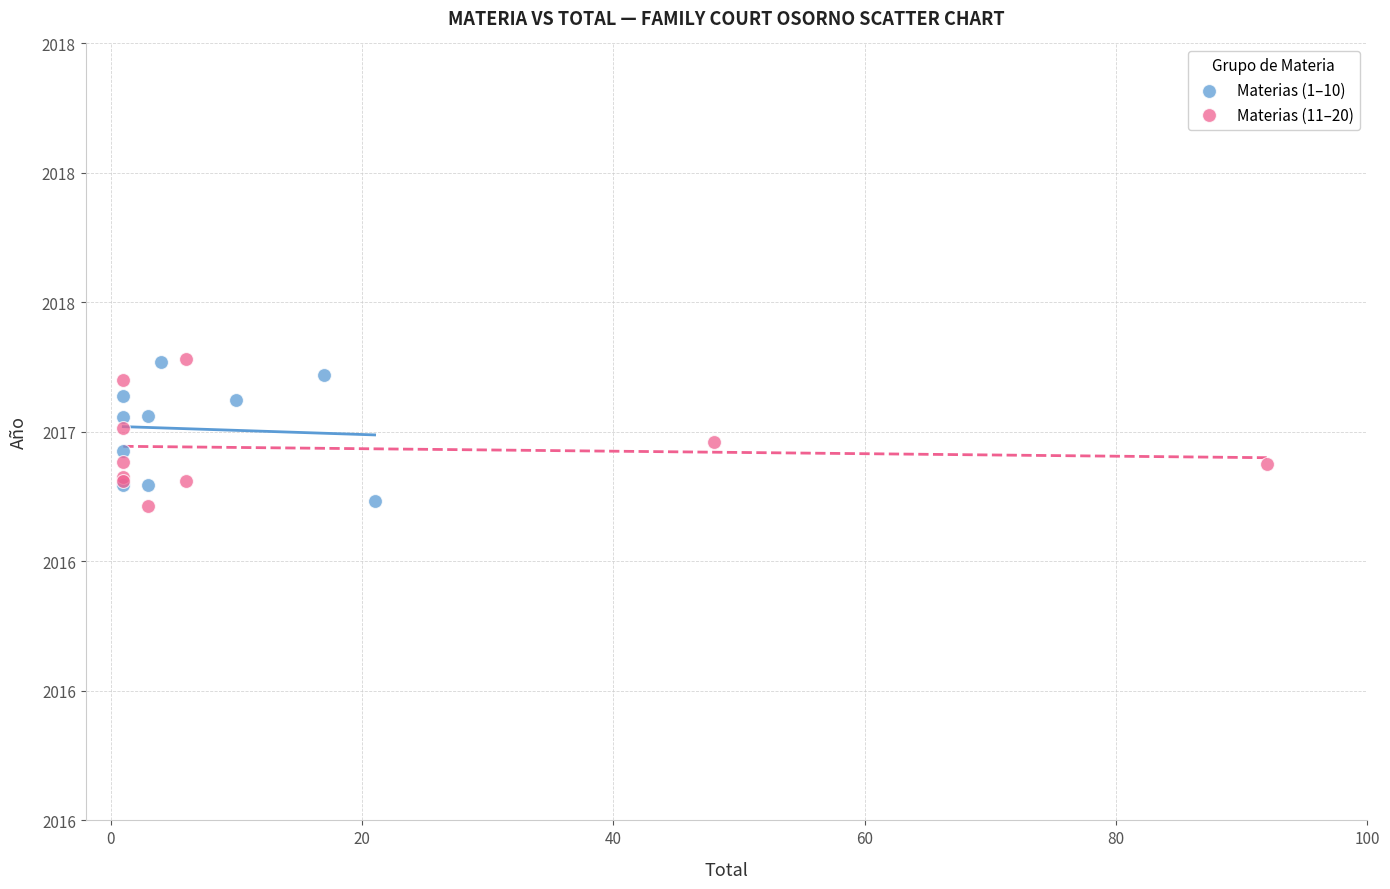

What are all the series names shown in the legend?

Materias (1–10), Materias (11–20)